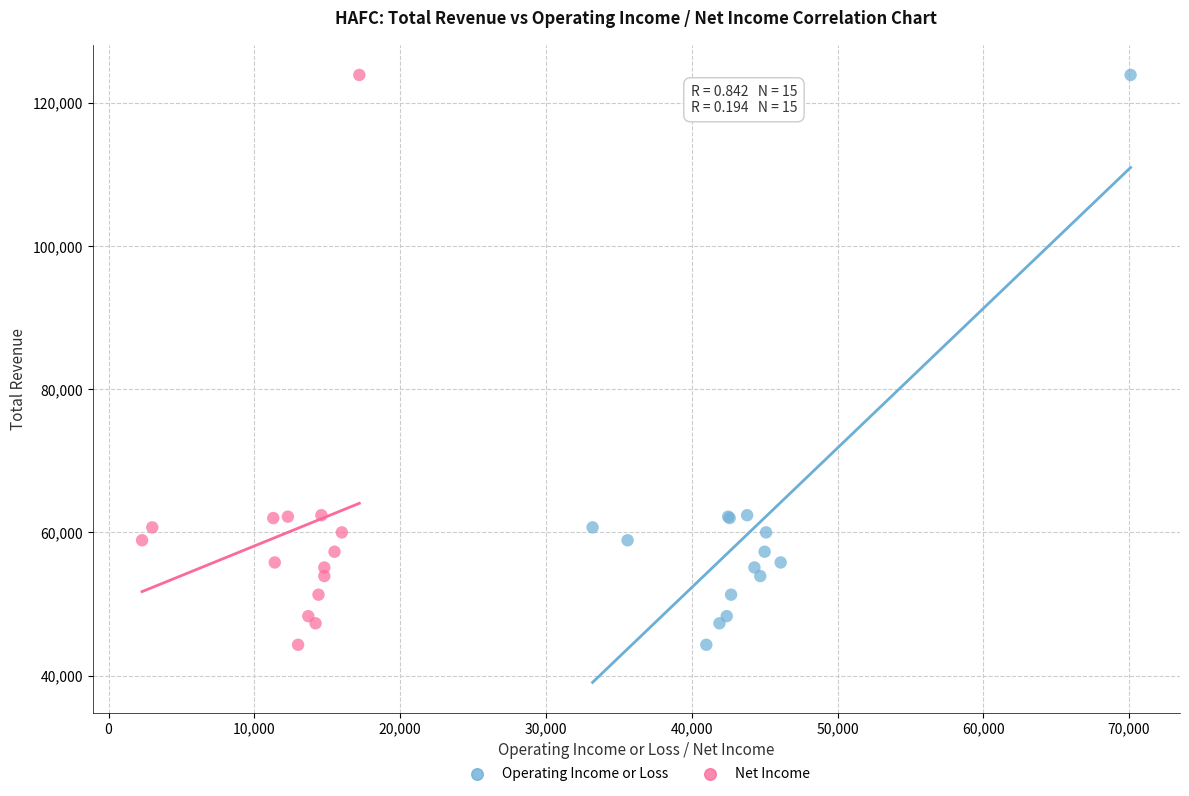

What are all the series names shown in the legend?

Operating Income or Loss, Net Income